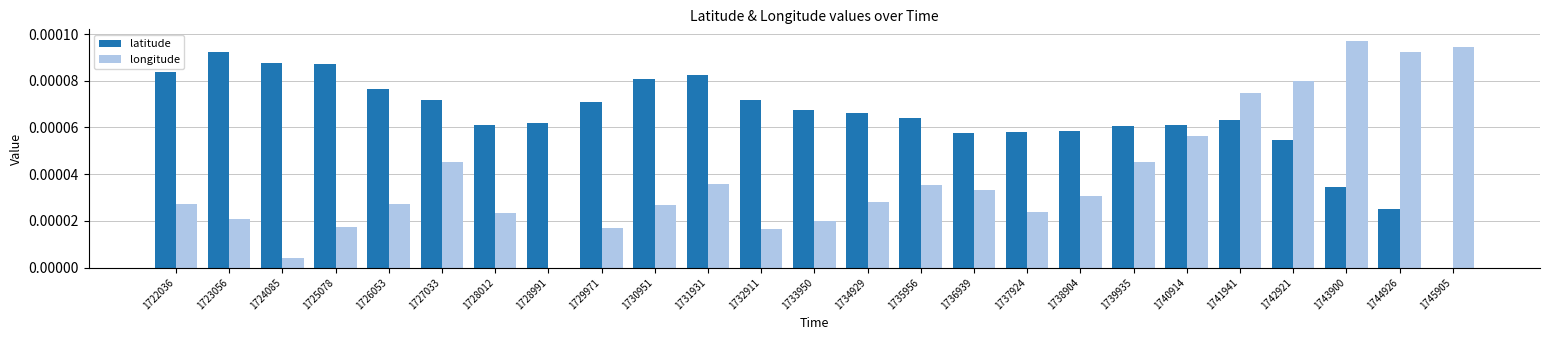

Is it true that latitude equals 0.0 at 1740914?

True